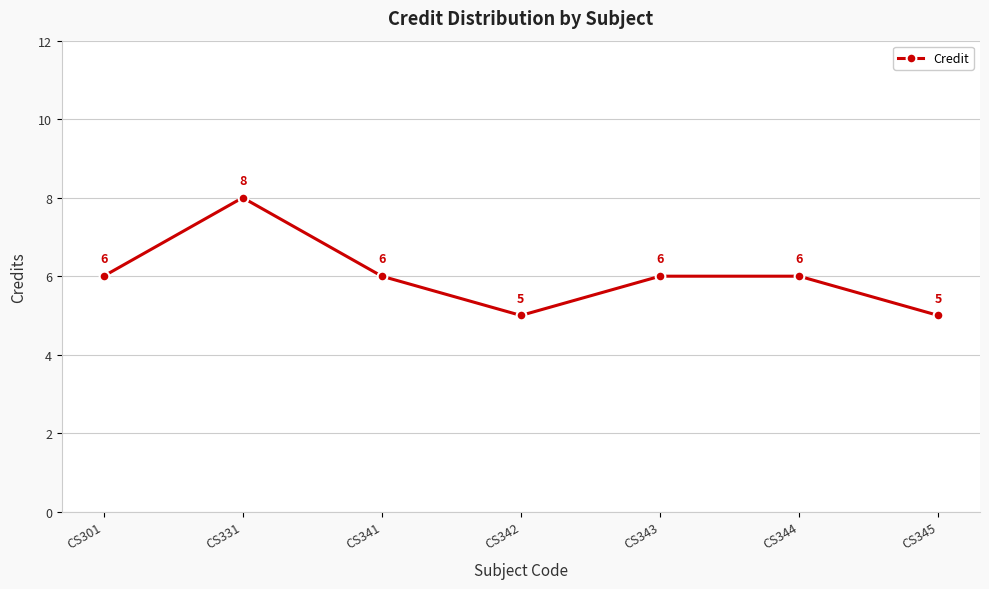

Which category has the highest value across all series?

CS331